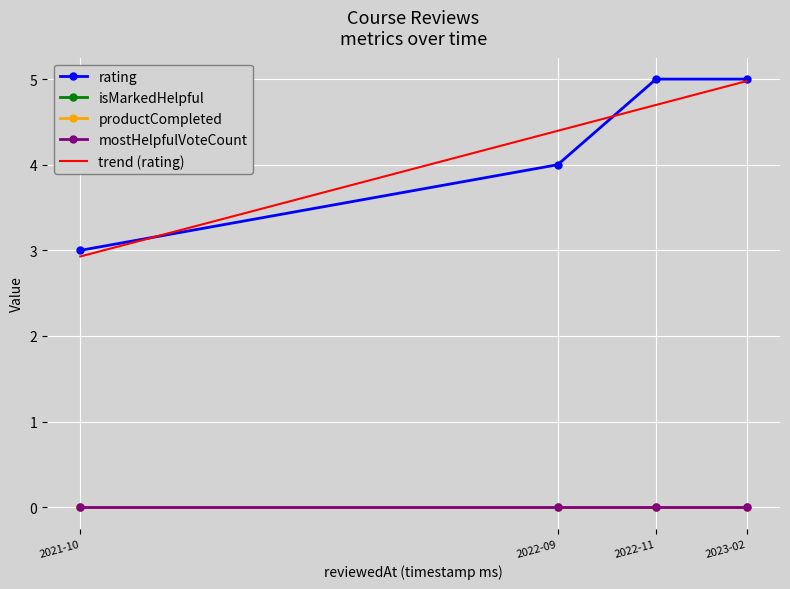

Which series has the largest total across all categories?

trend (rating)